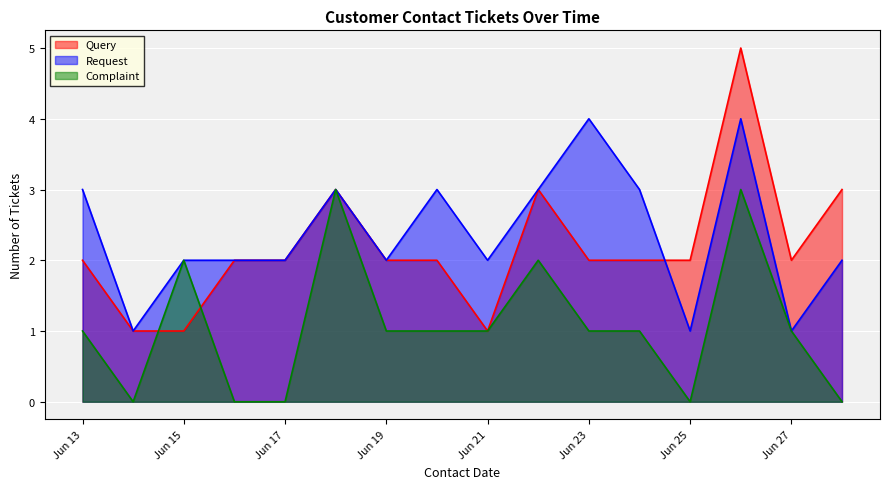

Which series has the largest total across all categories?

Request